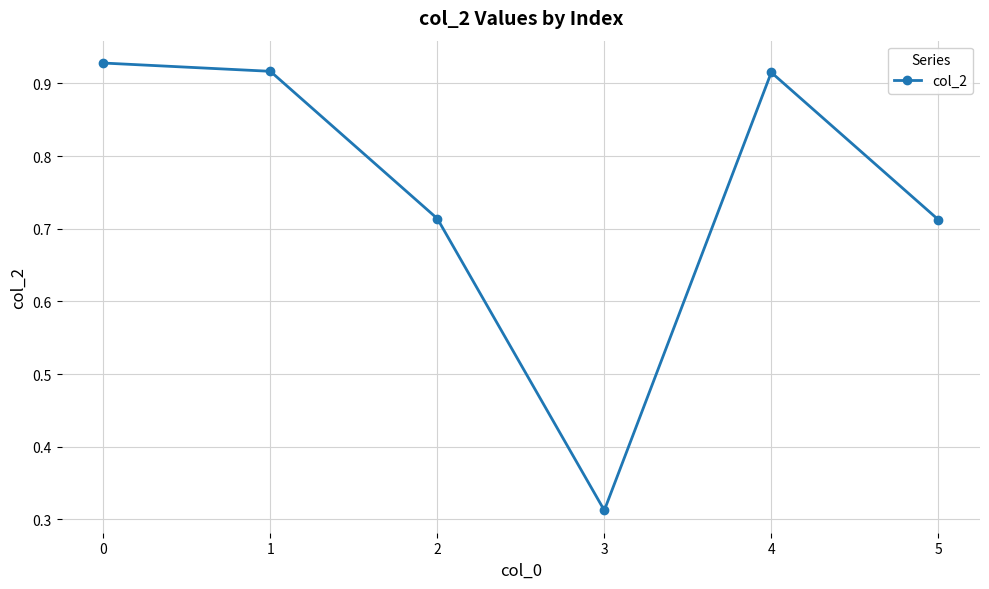

Does the chart display data point markers on the line(s)?

Yes